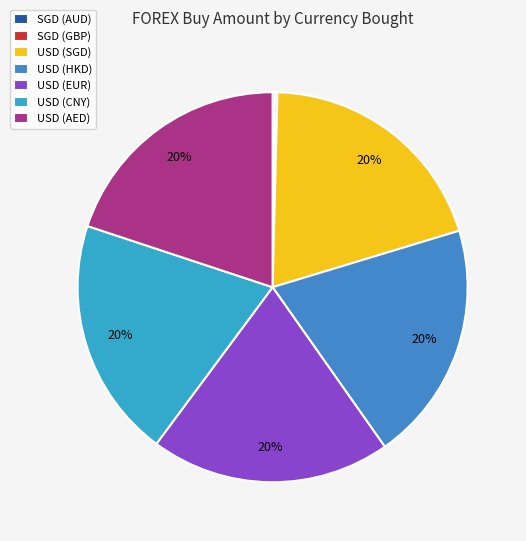

Between SGD (GBP) and USD (AED), which is larger?

USD (AED)